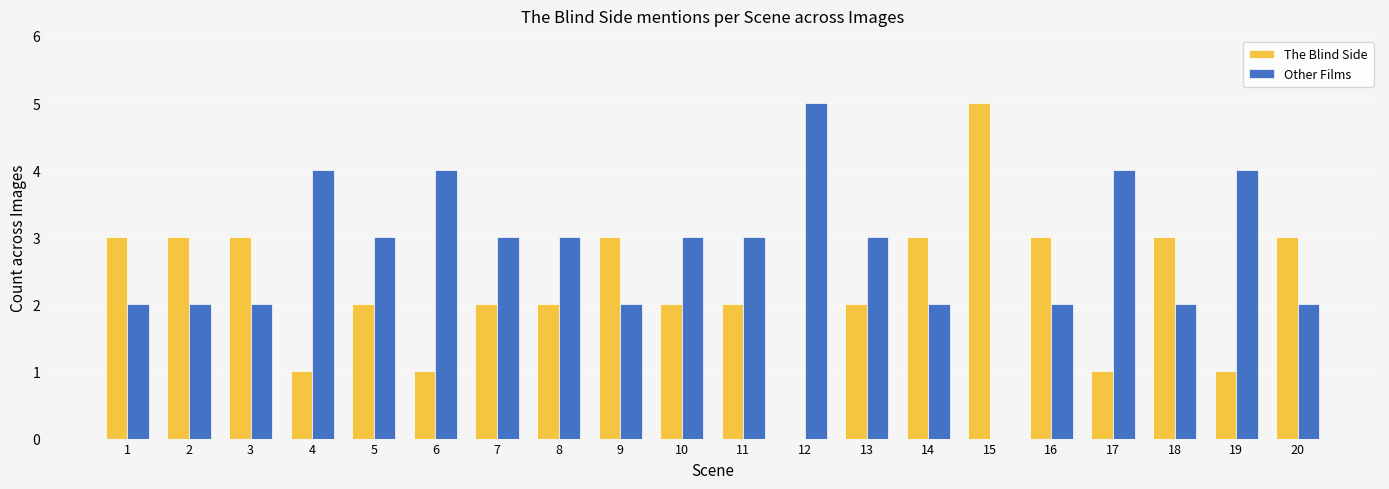

Reading left to right, transcribe all the data shown in this chart.

The Blind Side: 3	3	3	1	2	1	2	2	3	2	2	0	2	3	5	3	1	3	1	3
Other Films: 2	2	2	4	3	4	3	3	2	3	3	5	3	2	0	2	4	2	4	2